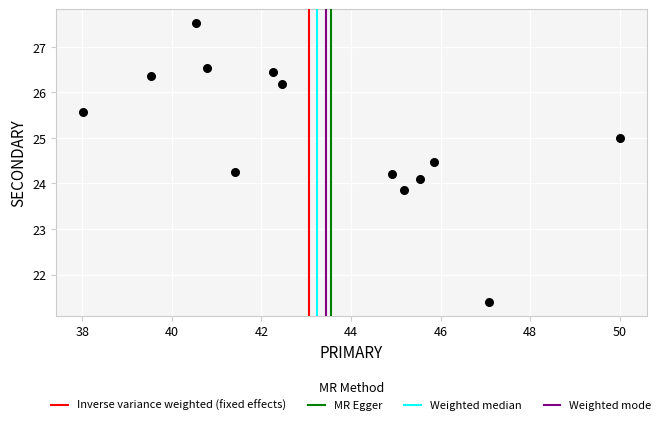

What is the range of X values (max minus min)?

12.0